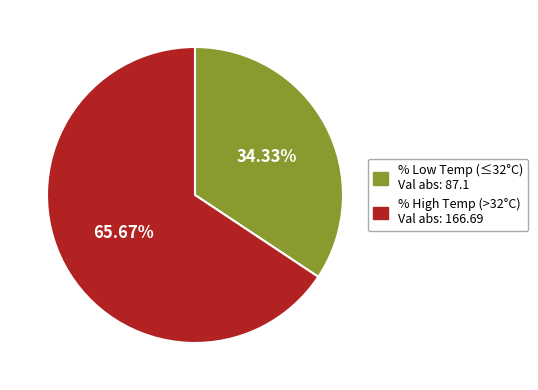

Does any single category account for the majority?

Yes